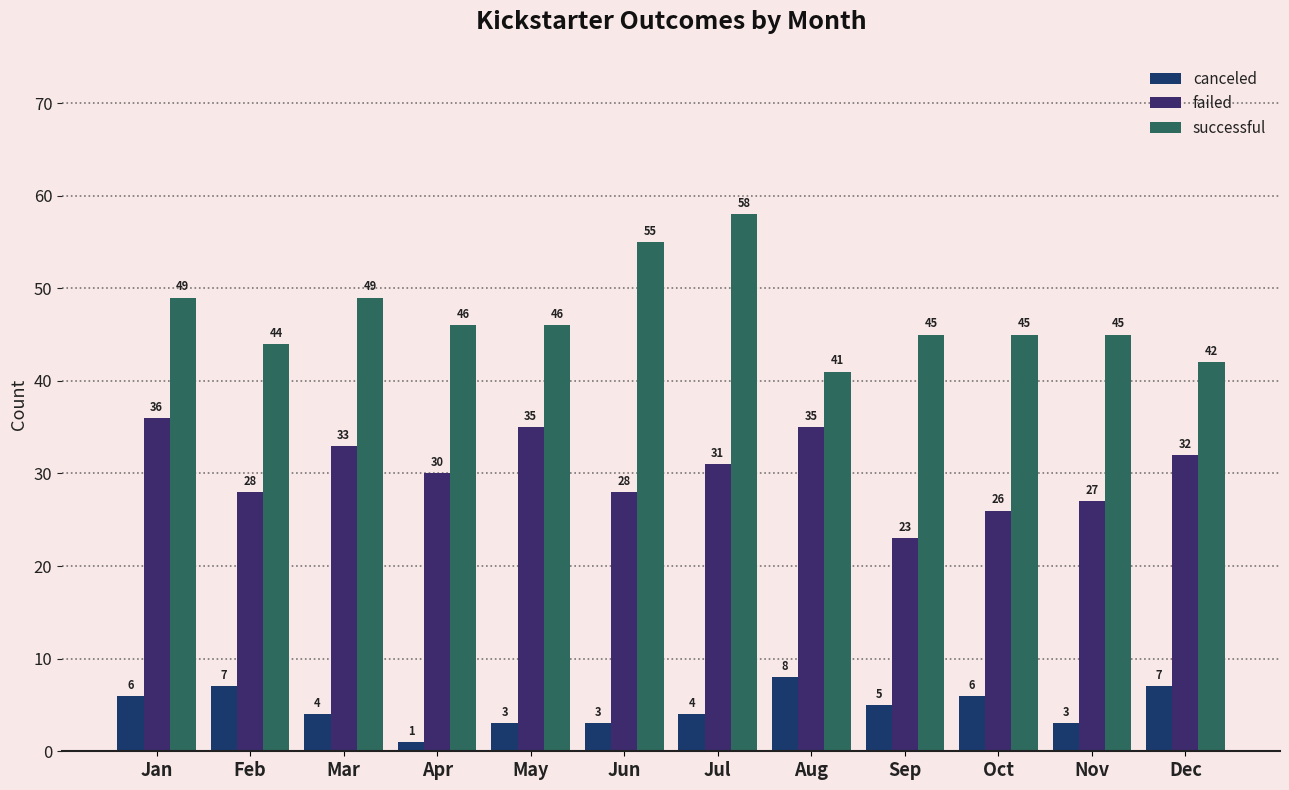

The value of successful at Jan is 25. True or false?

False